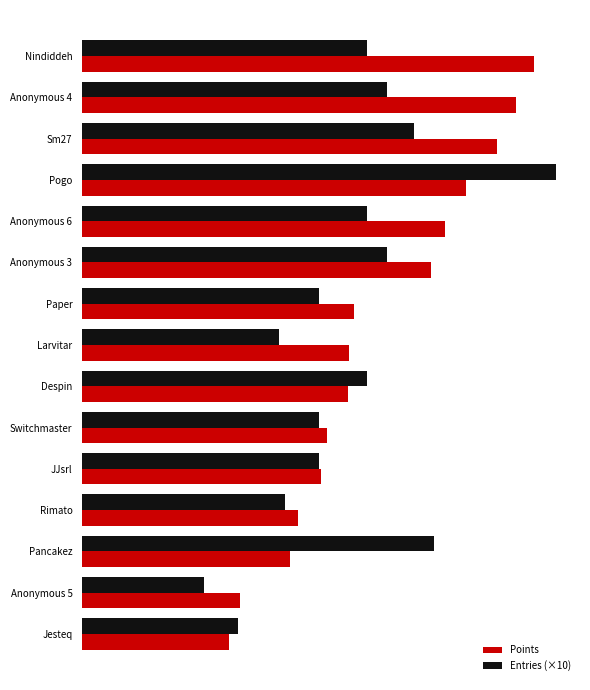

At which category is the sum across all series the highest?

Pogo